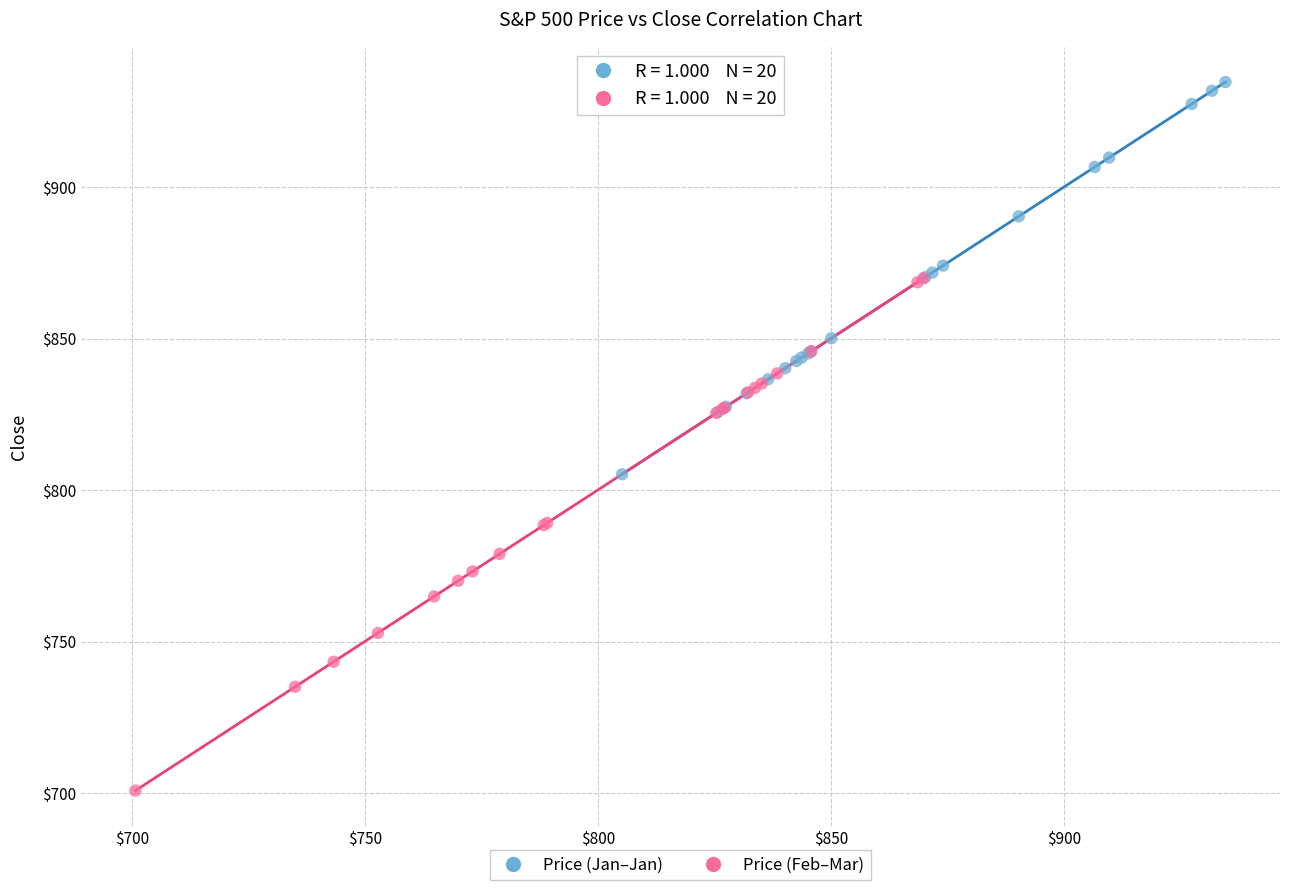

Which series reaches the minimum Y coordinate?

Price (Feb–Mar)